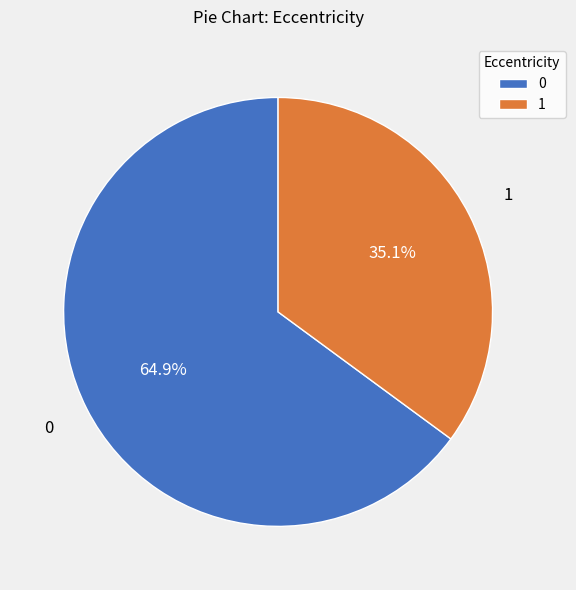

How many segments does this pie chart have?

2